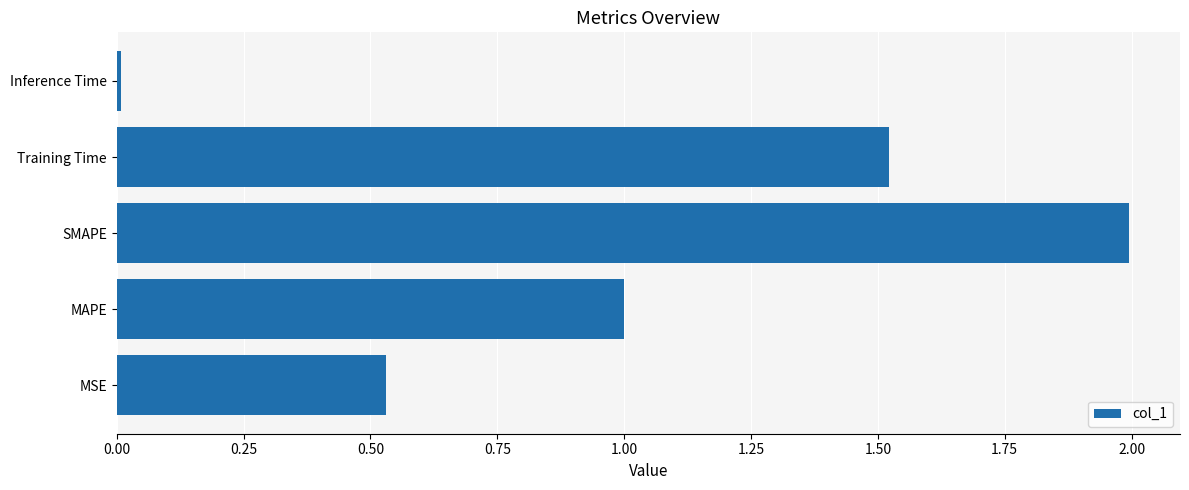

The value at MAPE is 0.6. True or false?

False